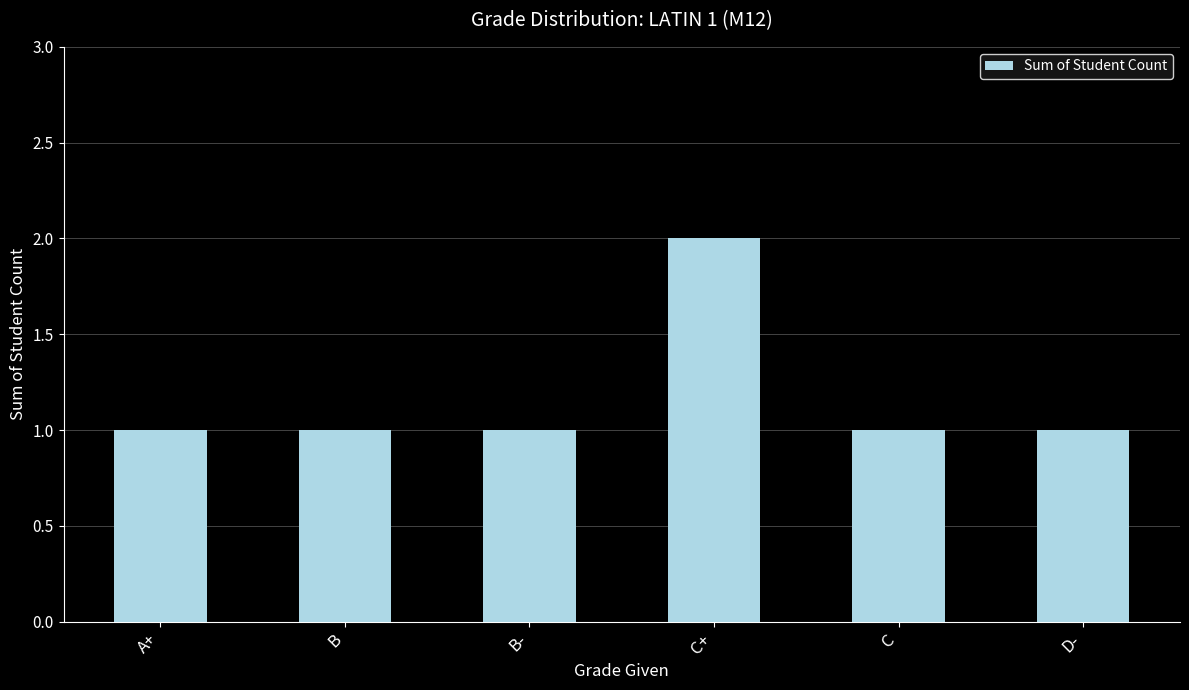

What is the change in value from B to C+?

+1